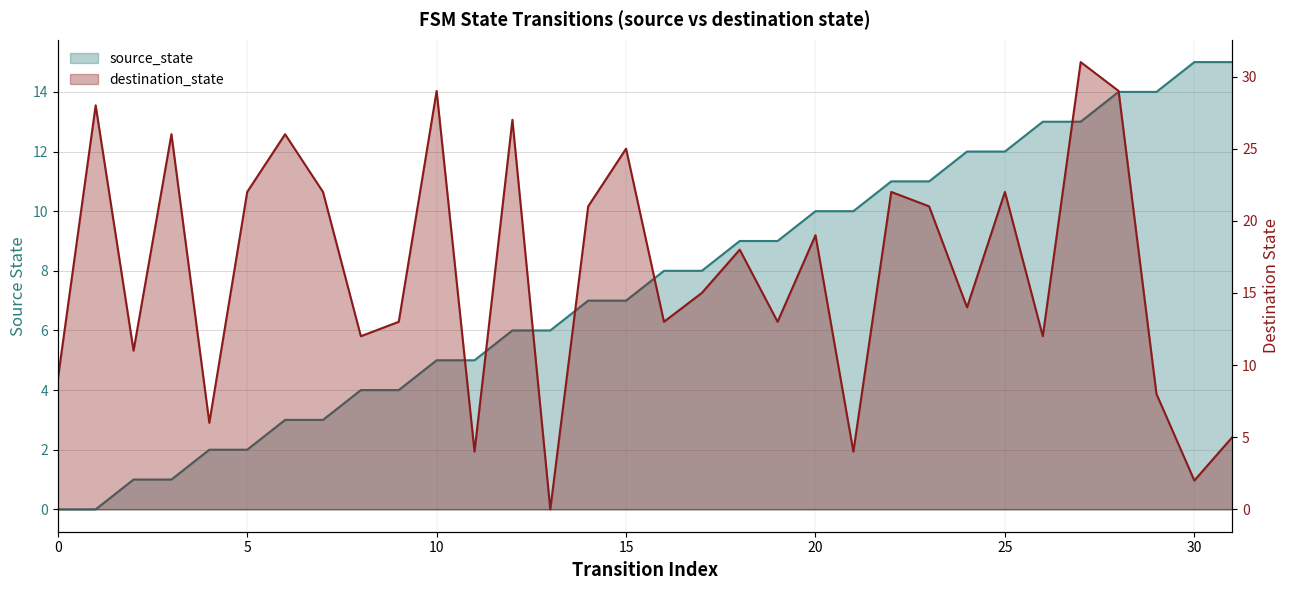

Which label corresponds to the largest value in the chart?

27